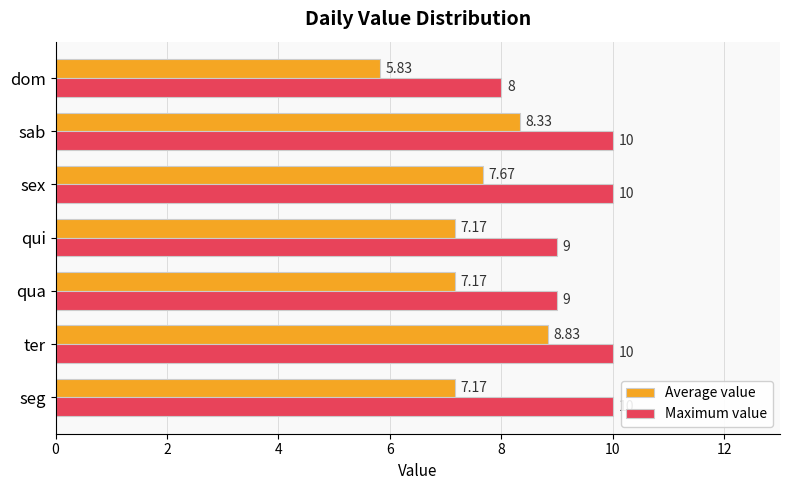

Rank the series by their maximum value, from lowest to highest.

Average value, Maximum value